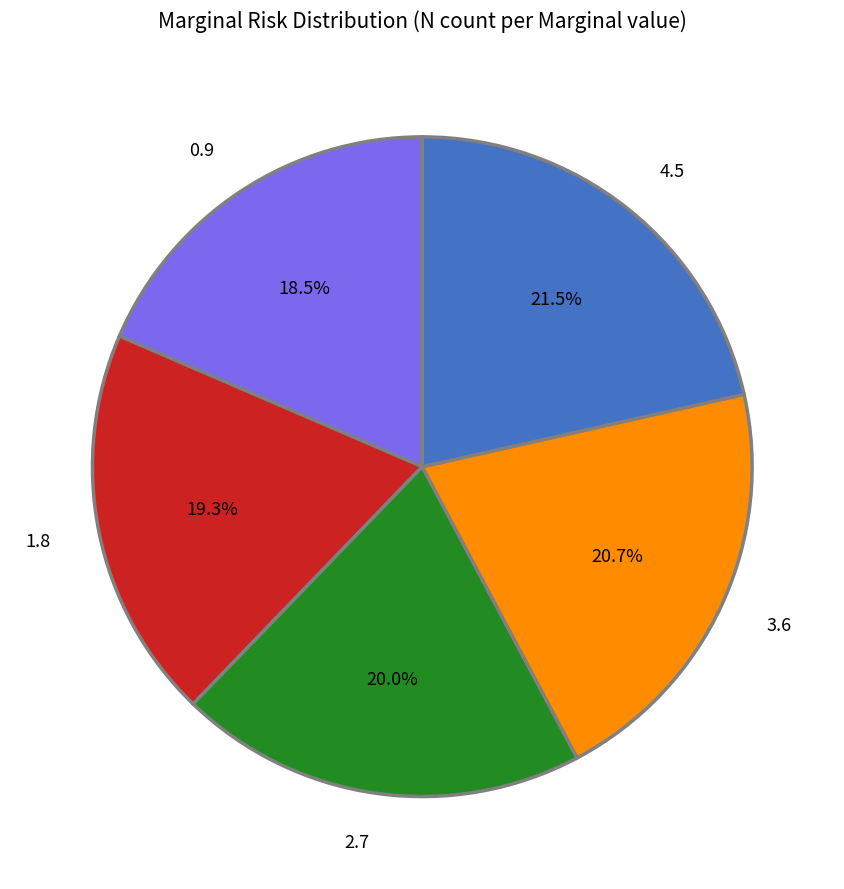

Is 1.8 the majority of the pie?

No